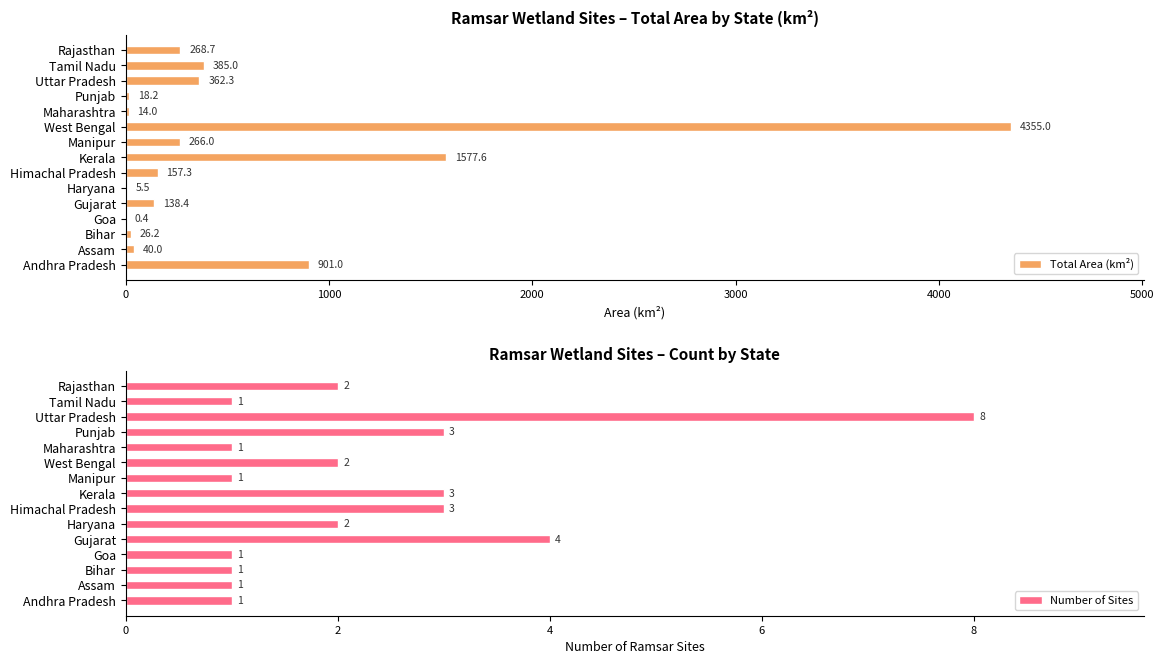

What is the sum of the Total Area (km²) values at Assam and Rajasthan?

308.7